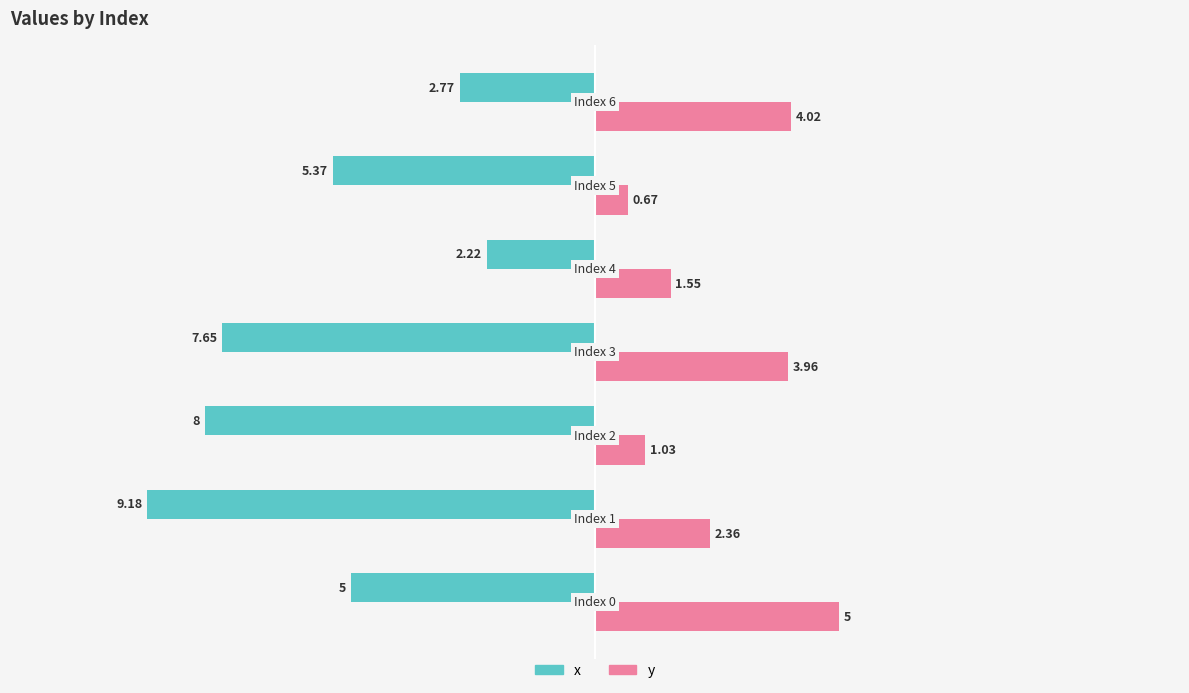

What is the difference between the second highest and minimum values in the x series?

6.4